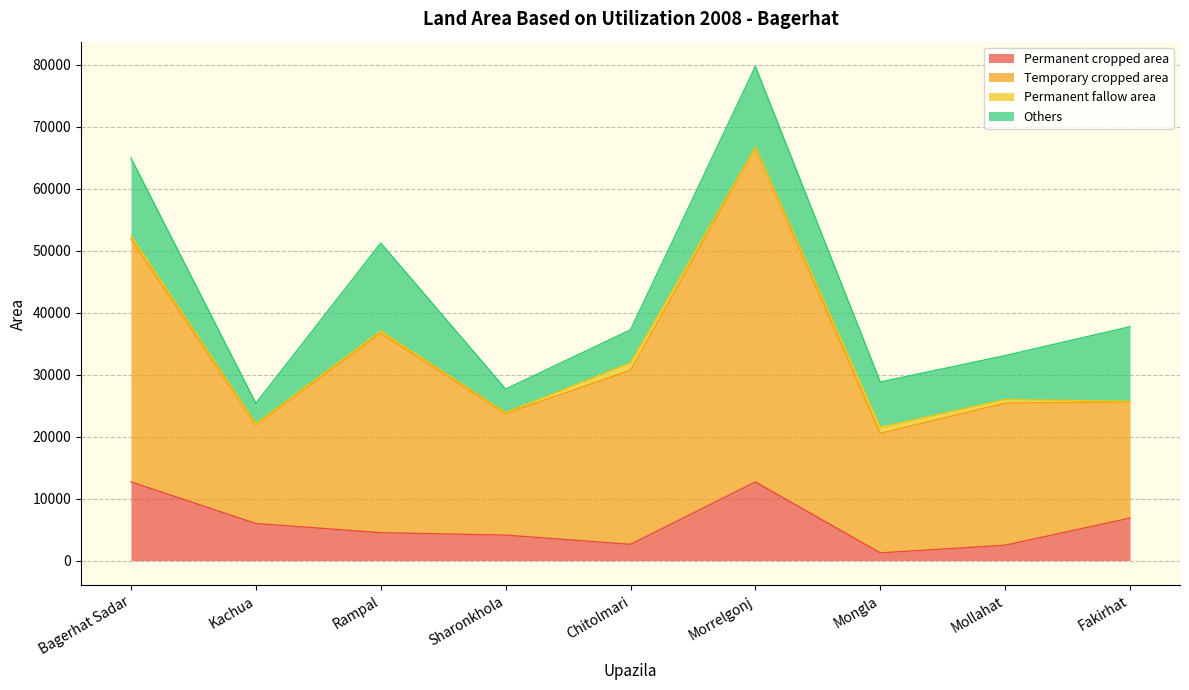

How many data points does each series have?

9